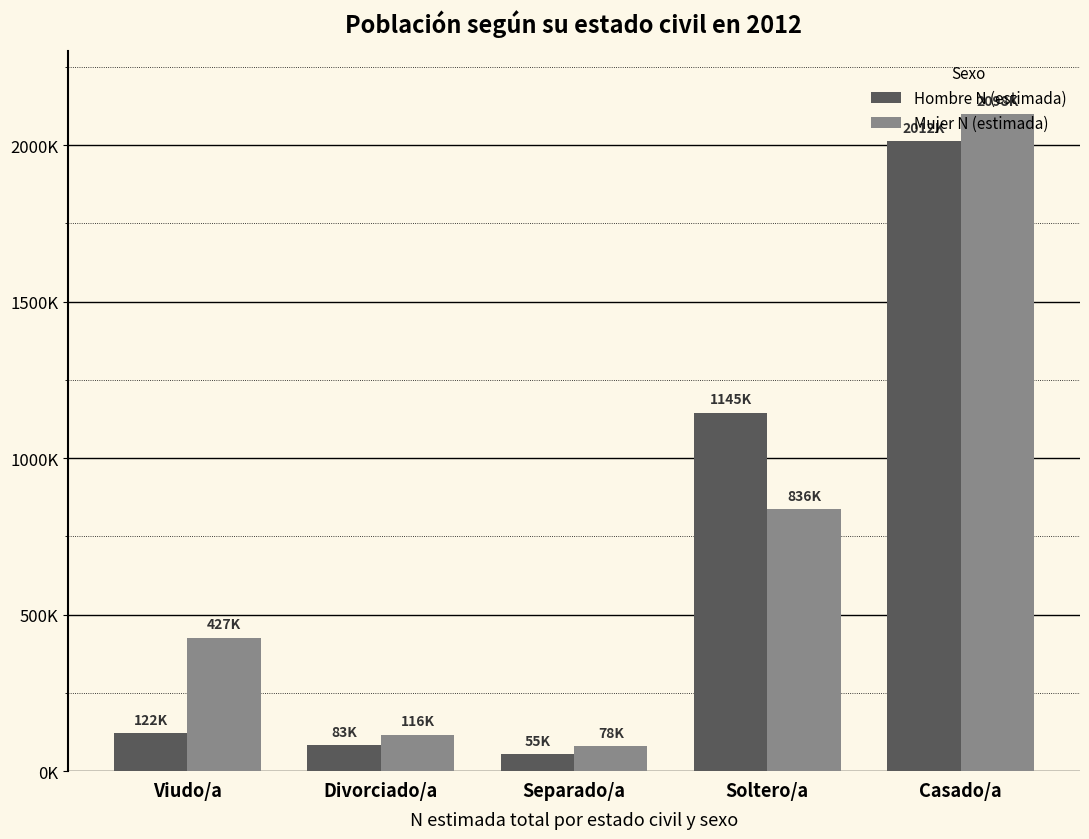

List the series in order of their peak value, highest first.

Mujer N (estimada), Hombre N (estimada)